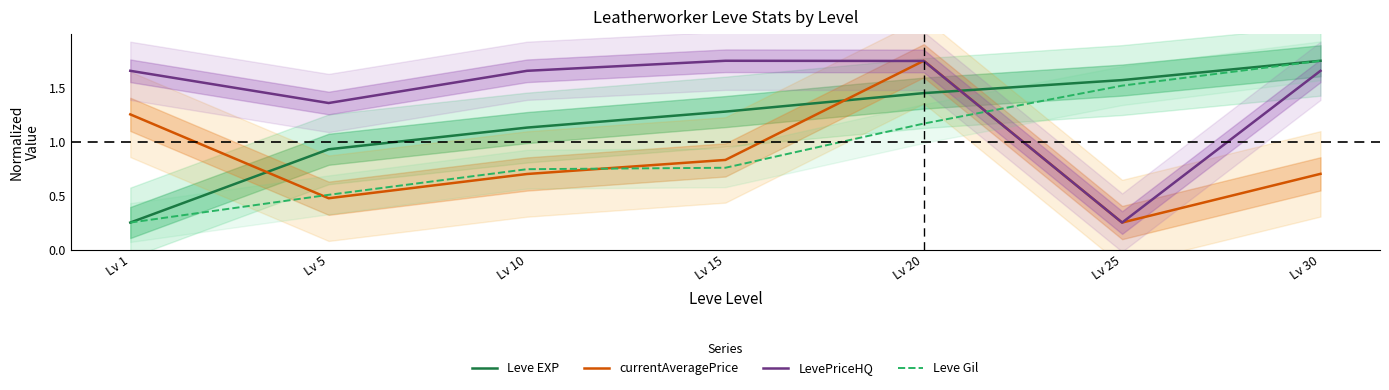

True or false: Leve Gil has more than 0 interior local peaks.

False